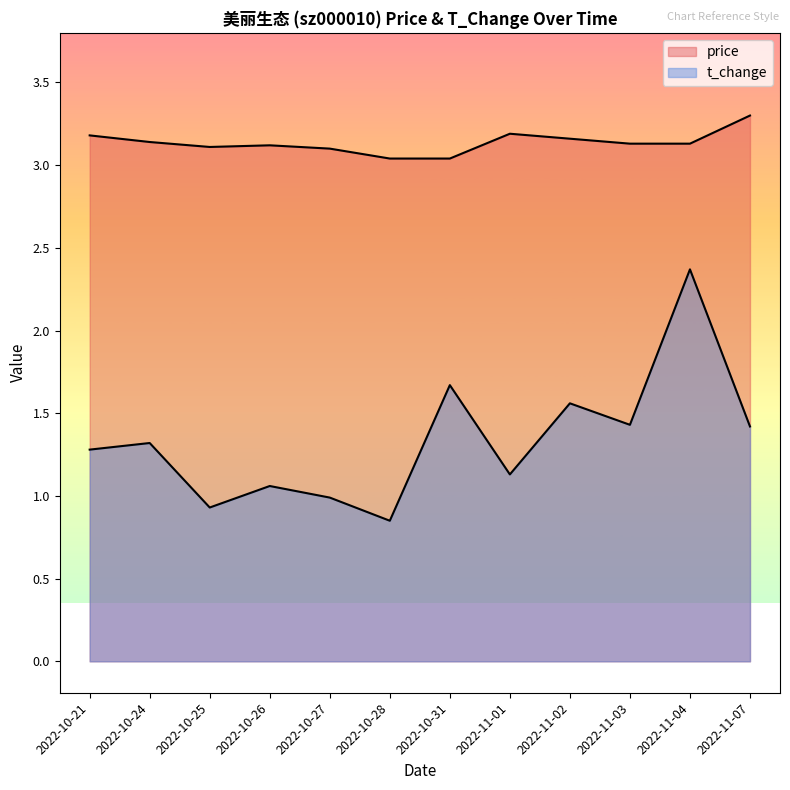

What is the average value of the t_change series?

1.3